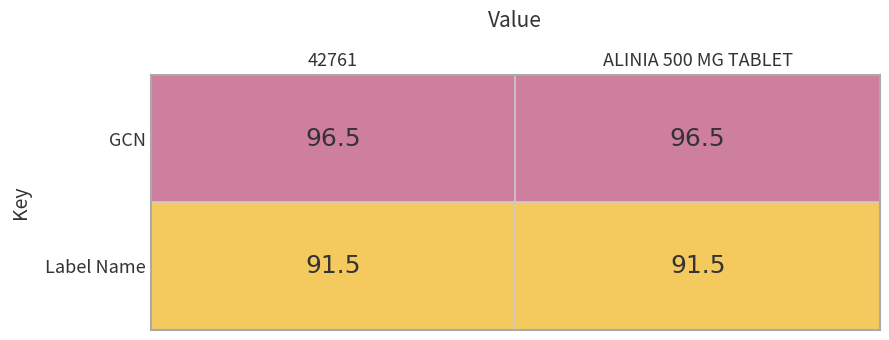

What is the average value of the GCN series?

96.5